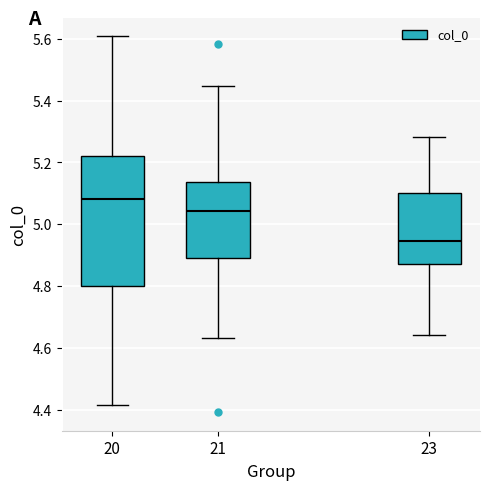

Reading left to right, read every box against the y-axis: the position of its median line, the range the box covers, and the ends of its whiskers. The values are not printed on the chart, so give them approximately, as read against the axis.

20: median 5.08, box 4.80 to 5.22, whiskers 4.42 to 5.60
21: median 5.04, box 4.90 to 5.14, whiskers 4.64 to 5.44
23: median 4.94, box 4.88 to 5.10, whiskers 4.64 to 5.28